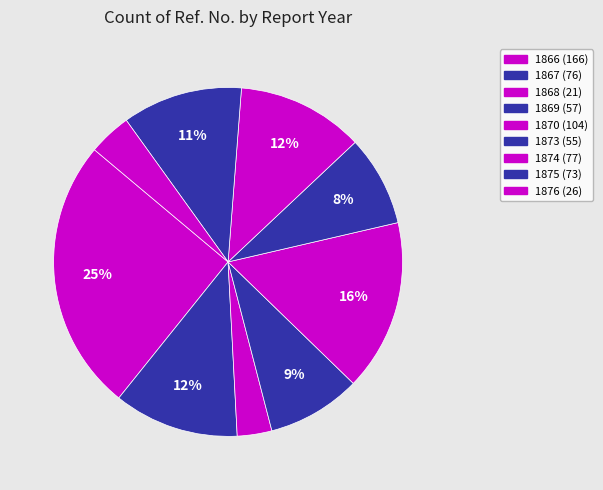

Which slice is the smallest?

1868